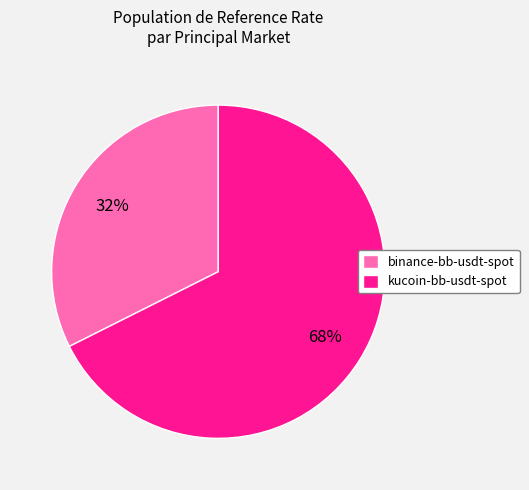

What is the smallest slice in the pie chart?

binance-bb-usdt-spot